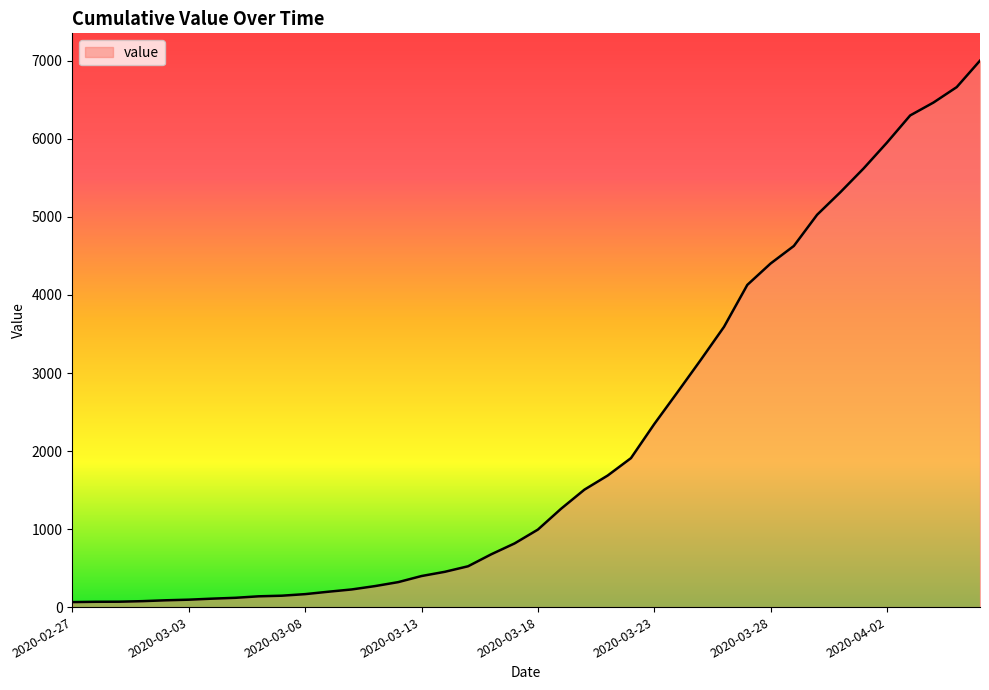

What is the maximum value shown in the chart?

7003